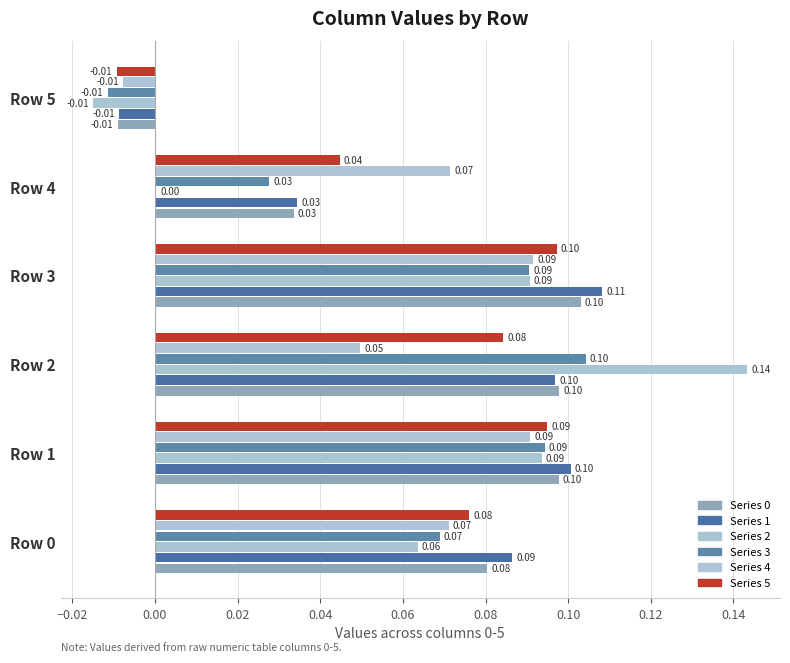

At how many categories does at least one series exceed 0?

5